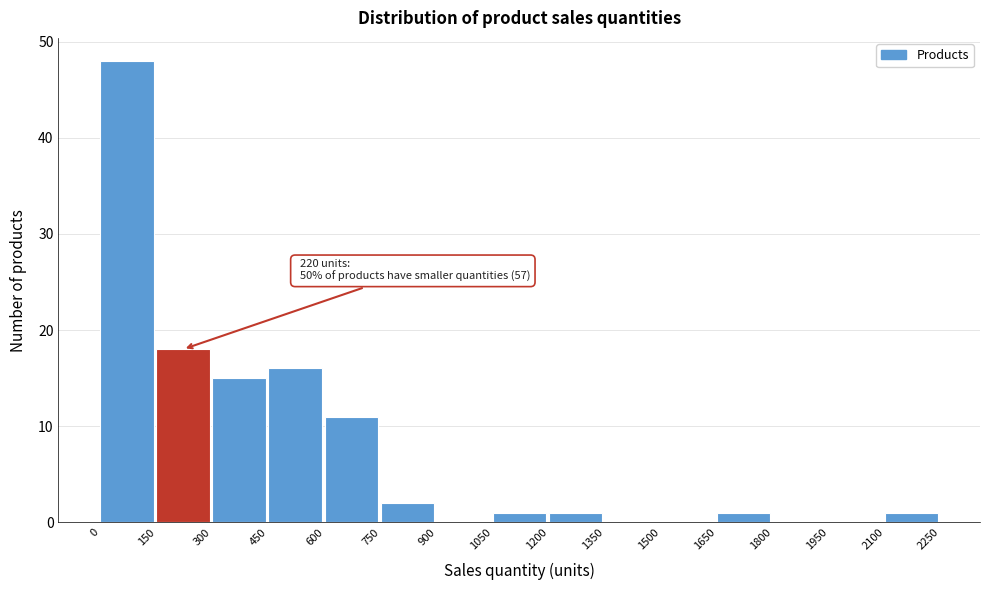

Over which range of the x-axis is the bar tallest?

0 to 150